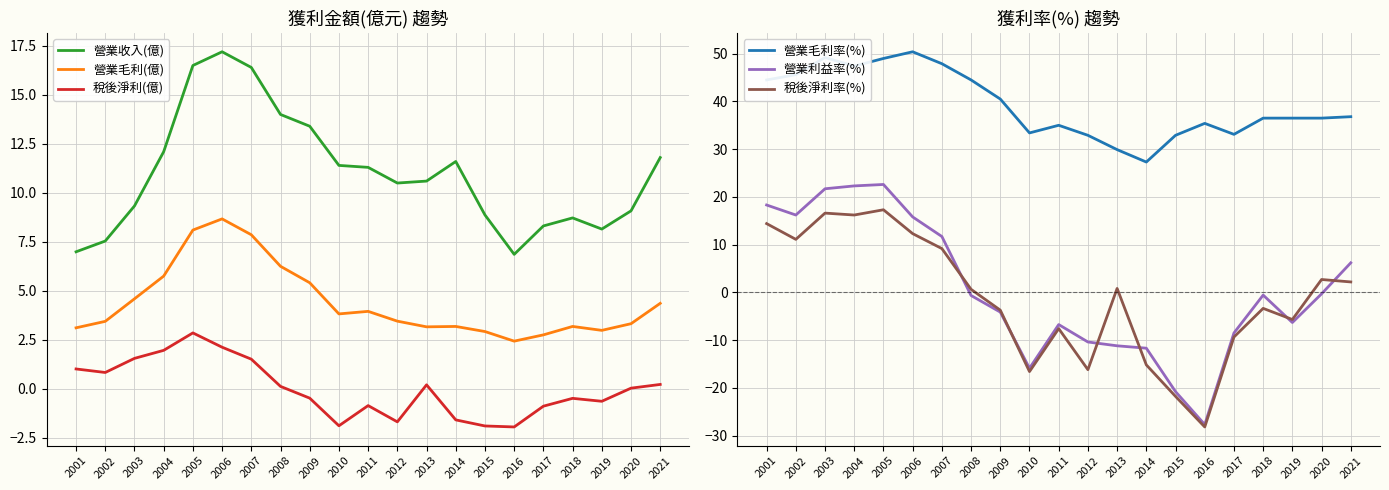

Which series ends up on top after the final intersection of 營業毛利(億) and 營業利益率(%)?

營業利益率(%)